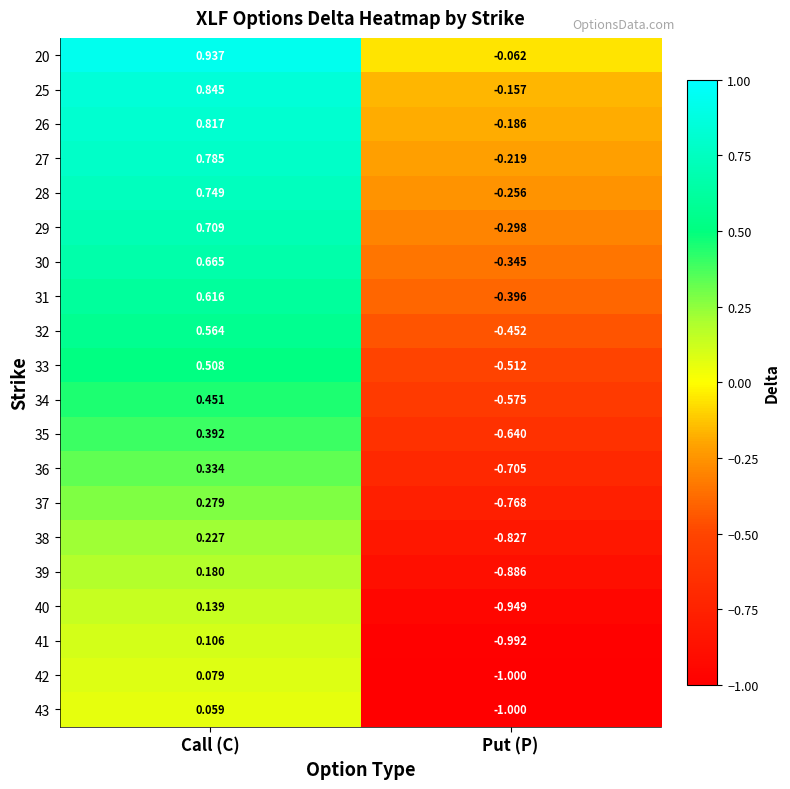

At how many categories does at least one series exceed 0?

1